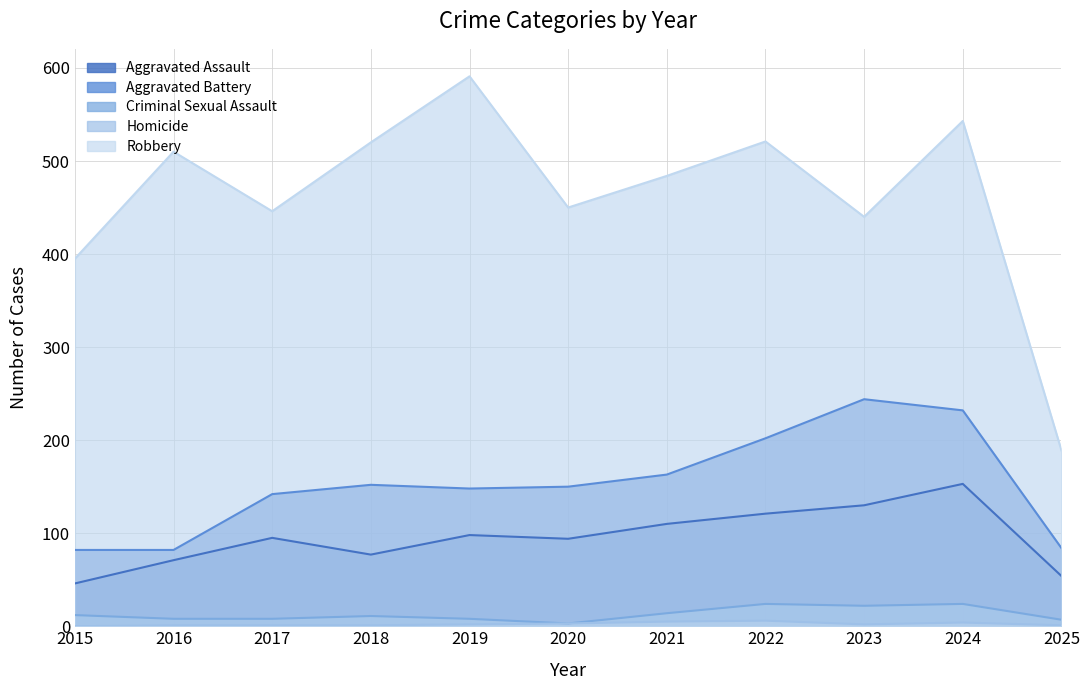

At how many categories does at least one series exceed 572?

1